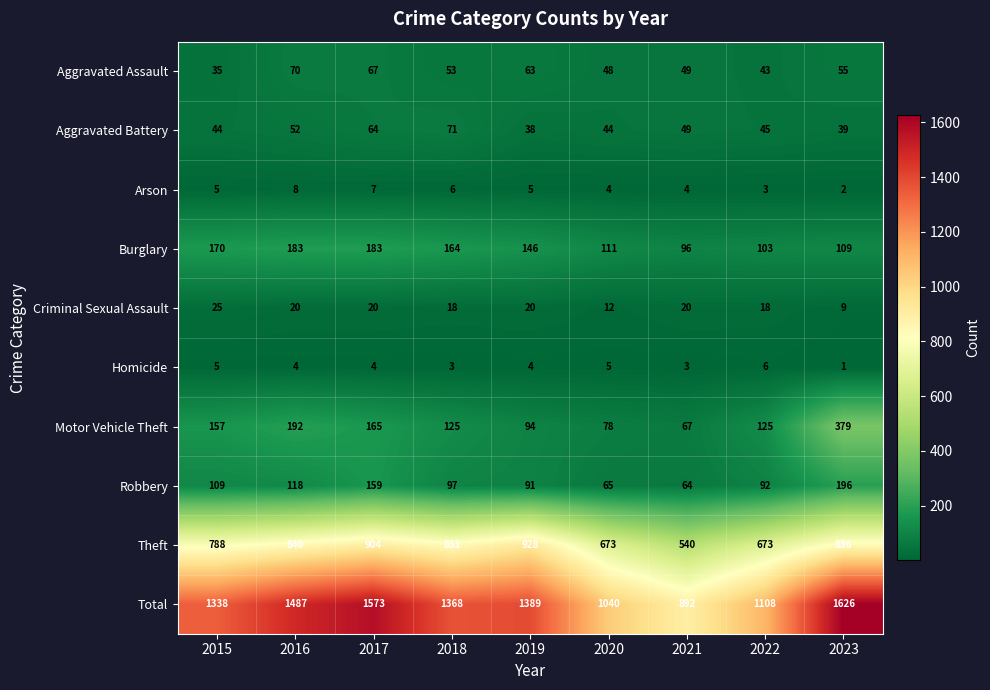

At how many categories does at least one series exceed 1406?

3